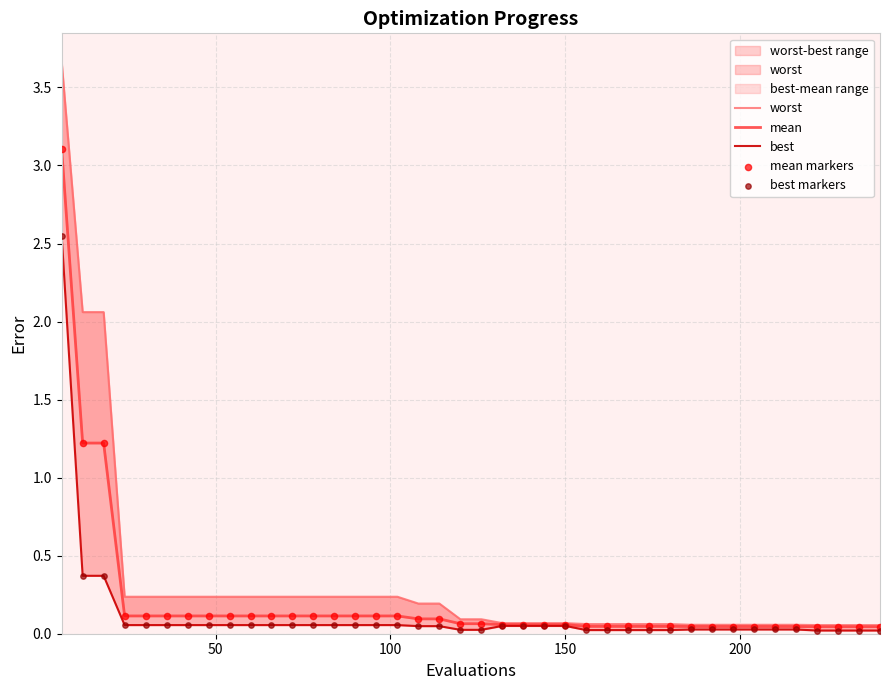

At how many categories does at least one series exceed 3?

1